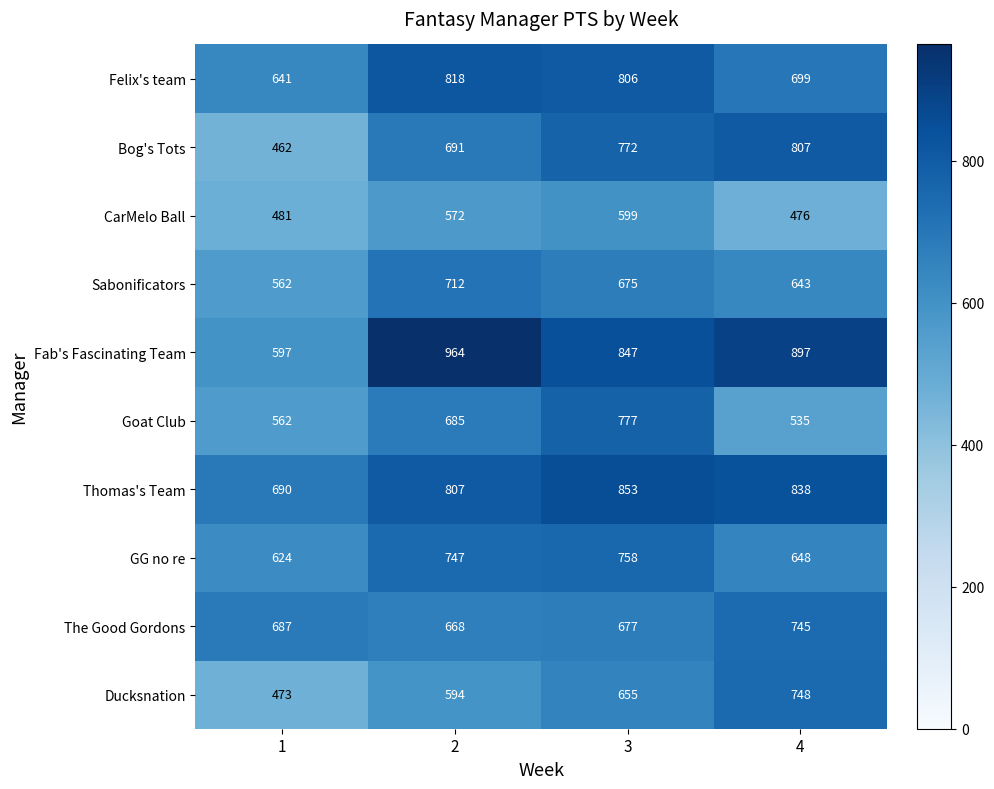

Which category has the lowest value across all series?

1